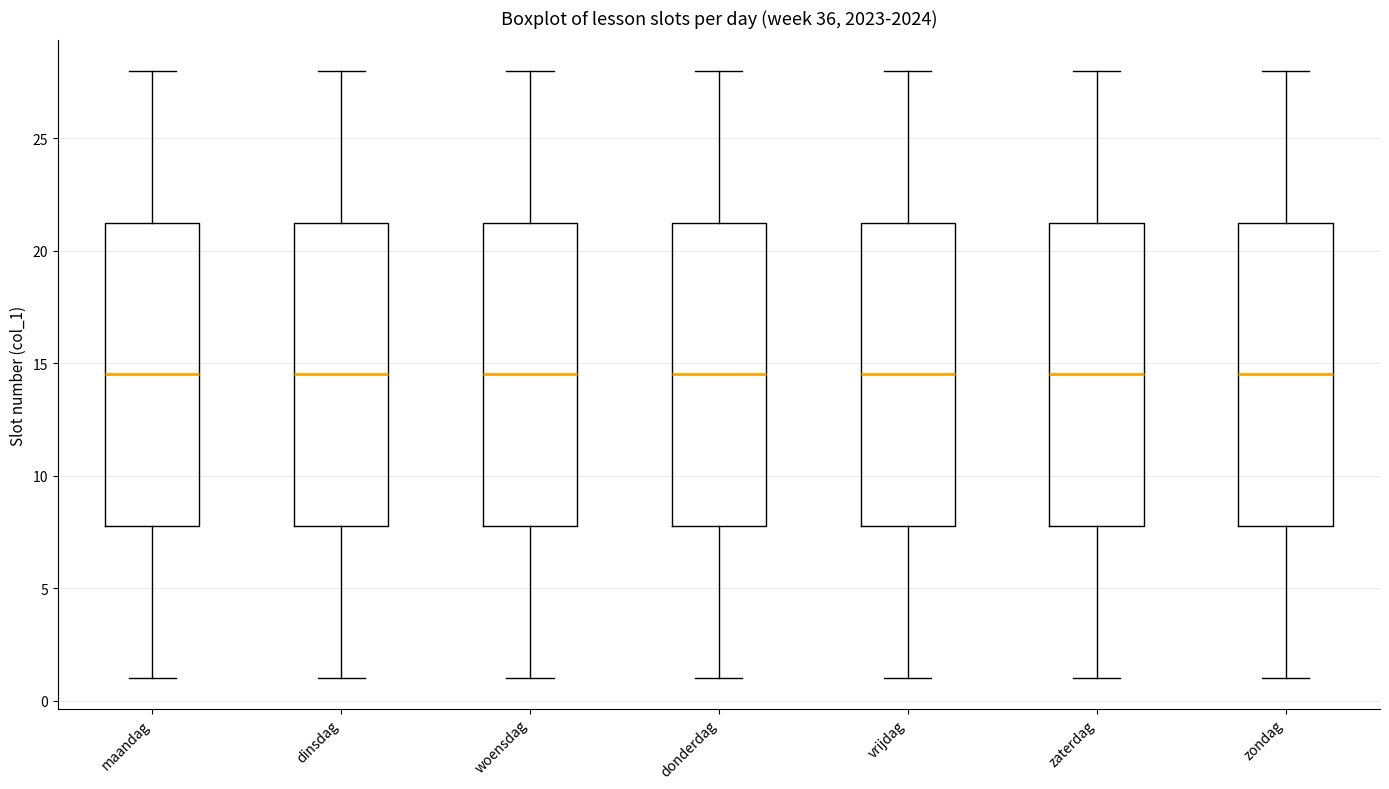

Reading left to right, transcribe this box plot: for each box, give where its median line is, the range the box spans, and where its two whiskers end, as read against the y-axis. The values are not printed on the chart, so give them approximately, as read against the axis.

maandag: median 14.5, box 8.0 to 21.5, whiskers 1.0 to 28.0
dinsdag: median 14.5, box 8.0 to 21.5, whiskers 1.0 to 28.0
woensdag: median 14.5, box 8.0 to 21.5, whiskers 1.0 to 28.0
donderdag: median 14.5, box 8.0 to 21.5, whiskers 1.0 to 28.0
vrijdag: median 14.5, box 8.0 to 21.5, whiskers 1.0 to 28.0
zaterdag: median 14.5, box 8.0 to 21.5, whiskers 1.0 to 28.0
zondag: median 14.5, box 8.0 to 21.5, whiskers 1.0 to 28.0